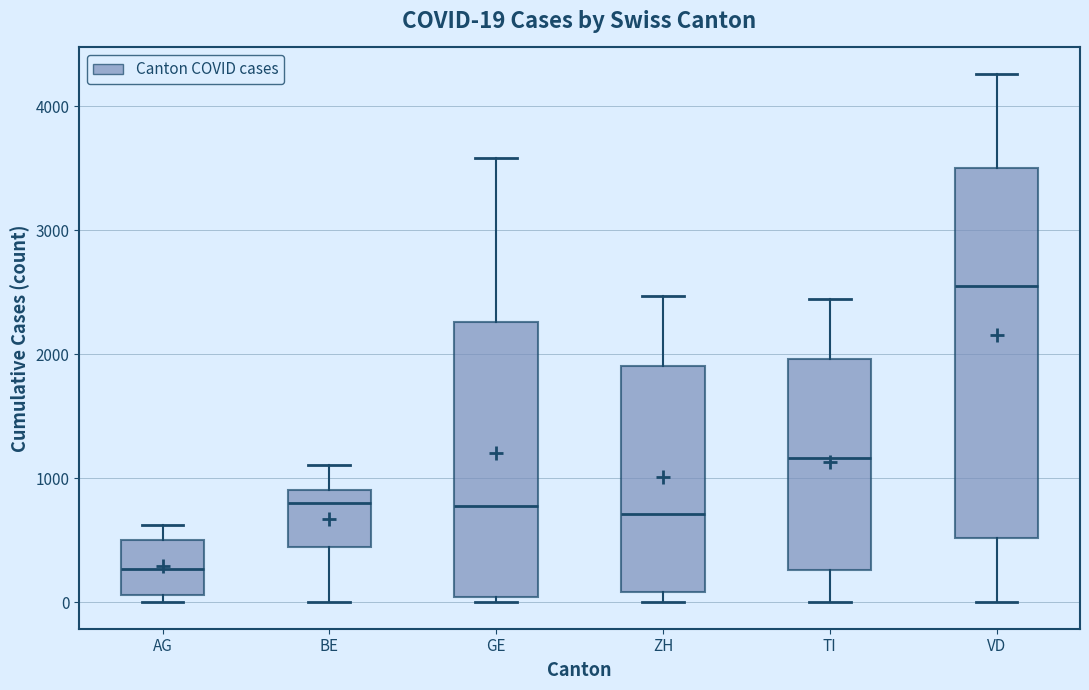

Comparing the boxes themselves (not the whiskers), which one is the tallest?

VD